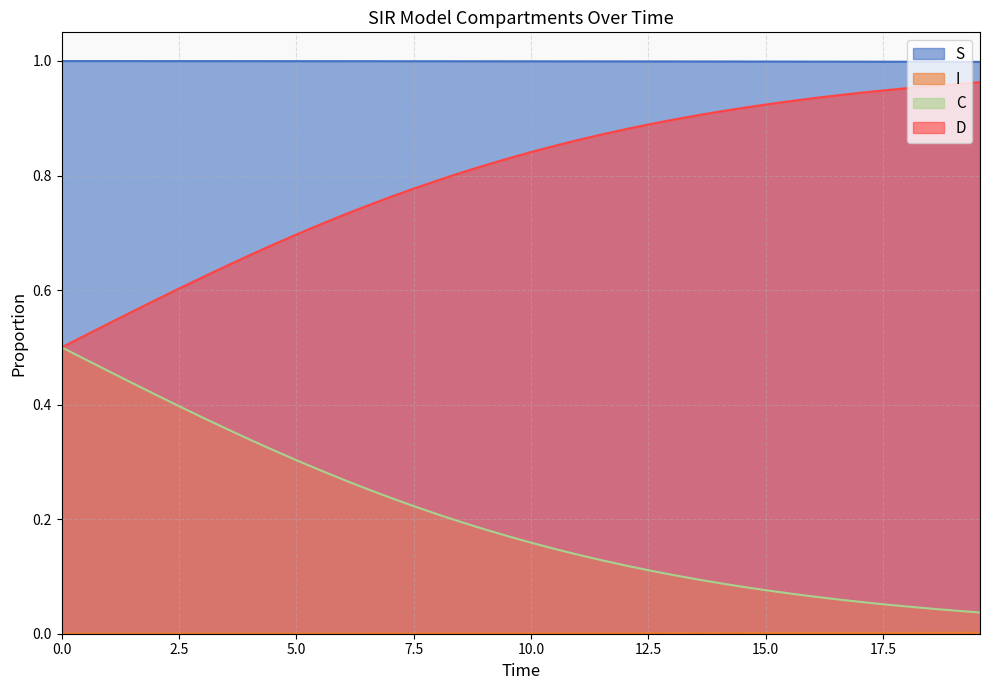

How many lines are shown in the chart?

4